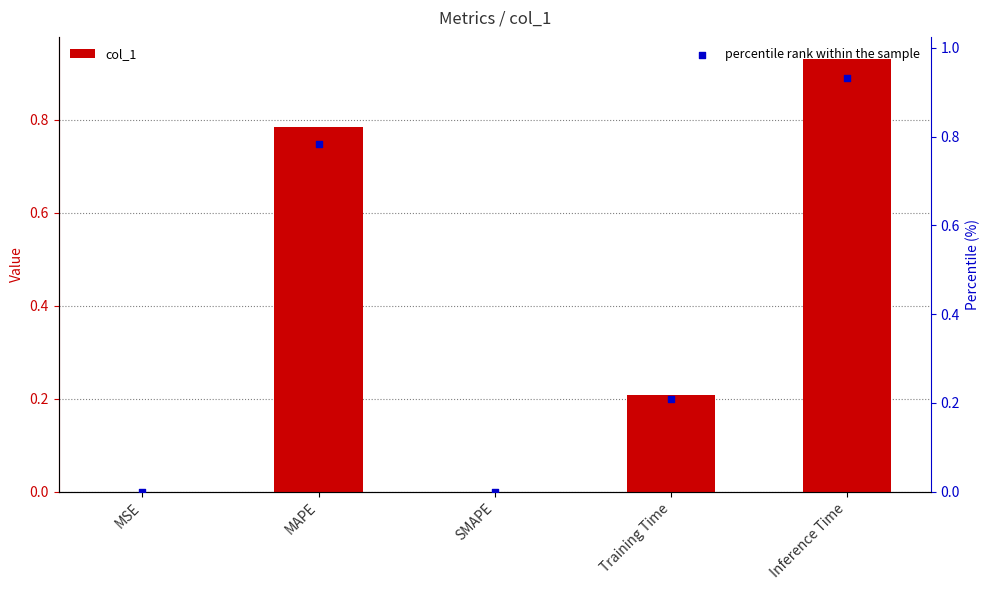

What are all the series names shown in the legend?

col_1, percentile rank within the sample